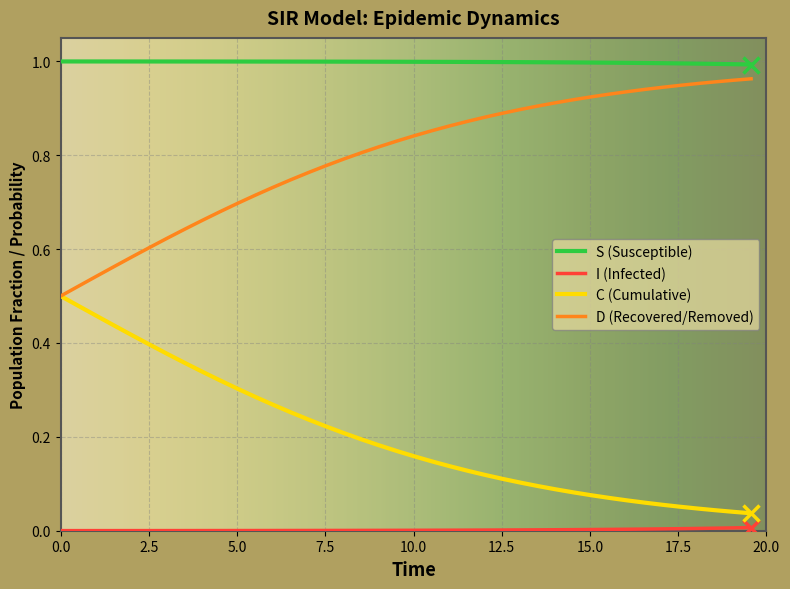

Which series has the largest total across all categories?

S (Susceptible)